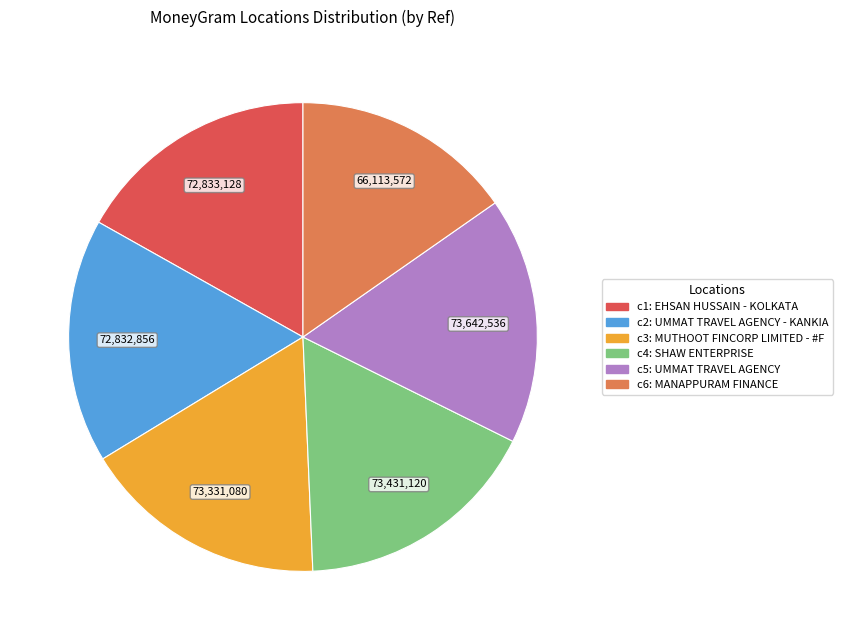

Does any single category account for the majority?

No